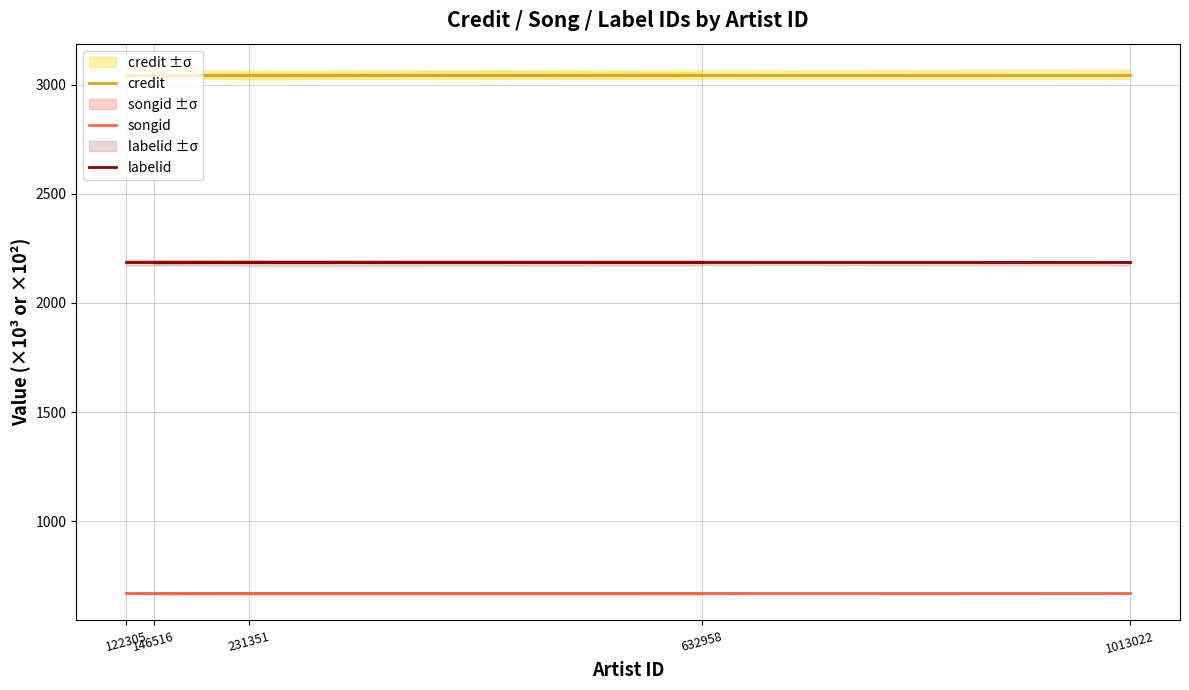

List the labels in order of songid value, largest first.

1013022, 146516, 231351, 632958, 122305